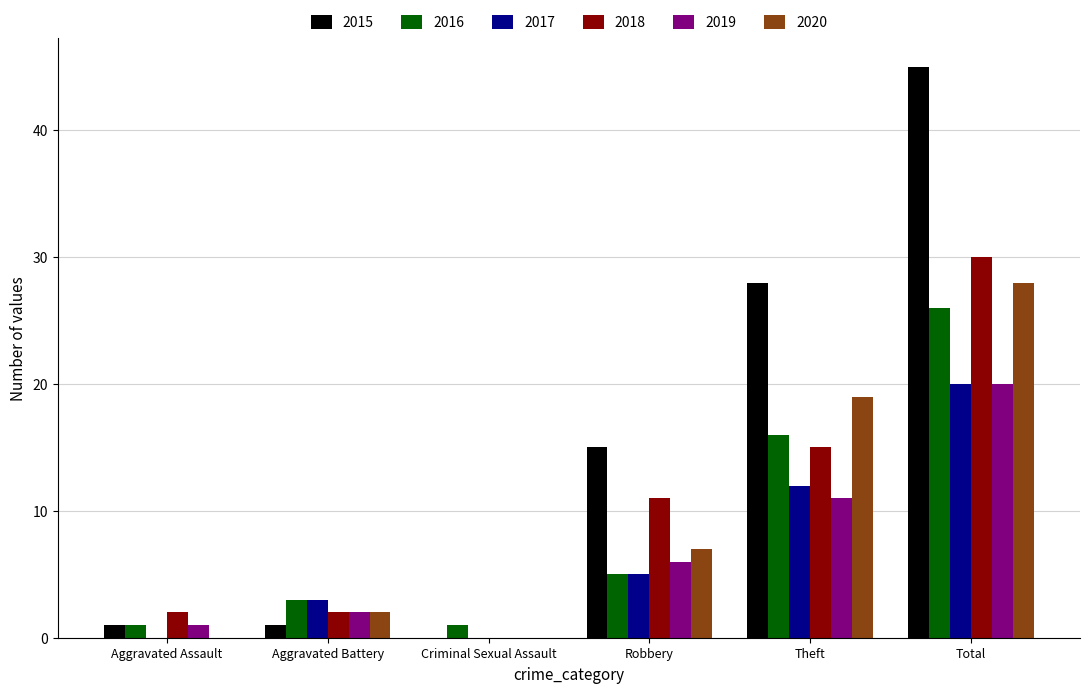

What is the difference between the 2016 values at Aggravated Battery and Total?

23